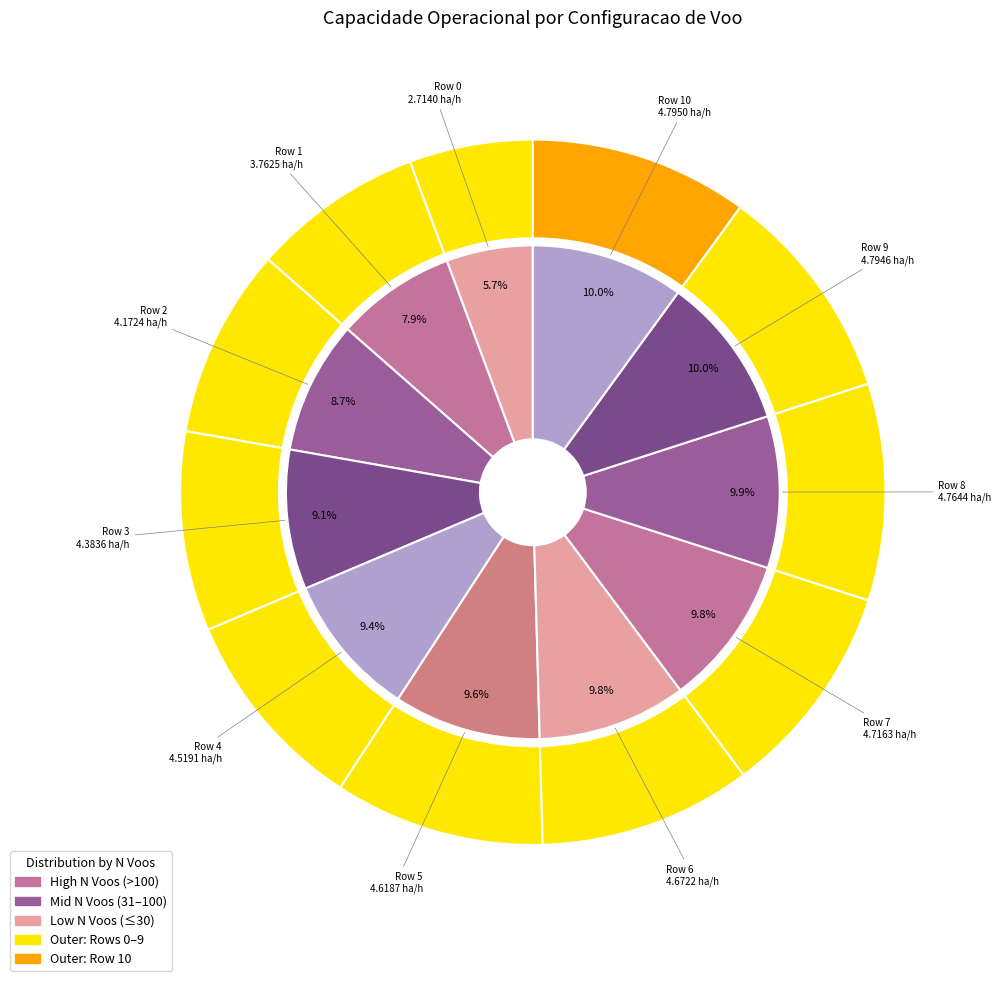

True or false: Row 4 accounts for 9% of the total.

True